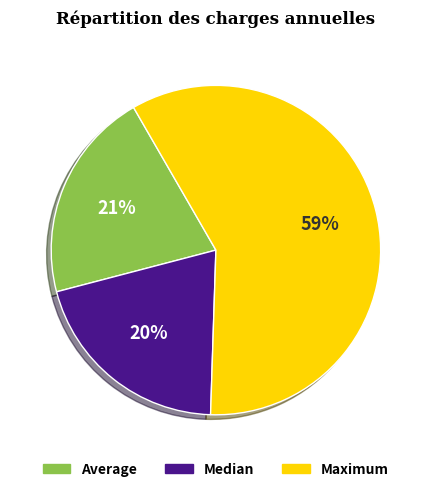

What is the largest slice in the pie chart?

Maximum